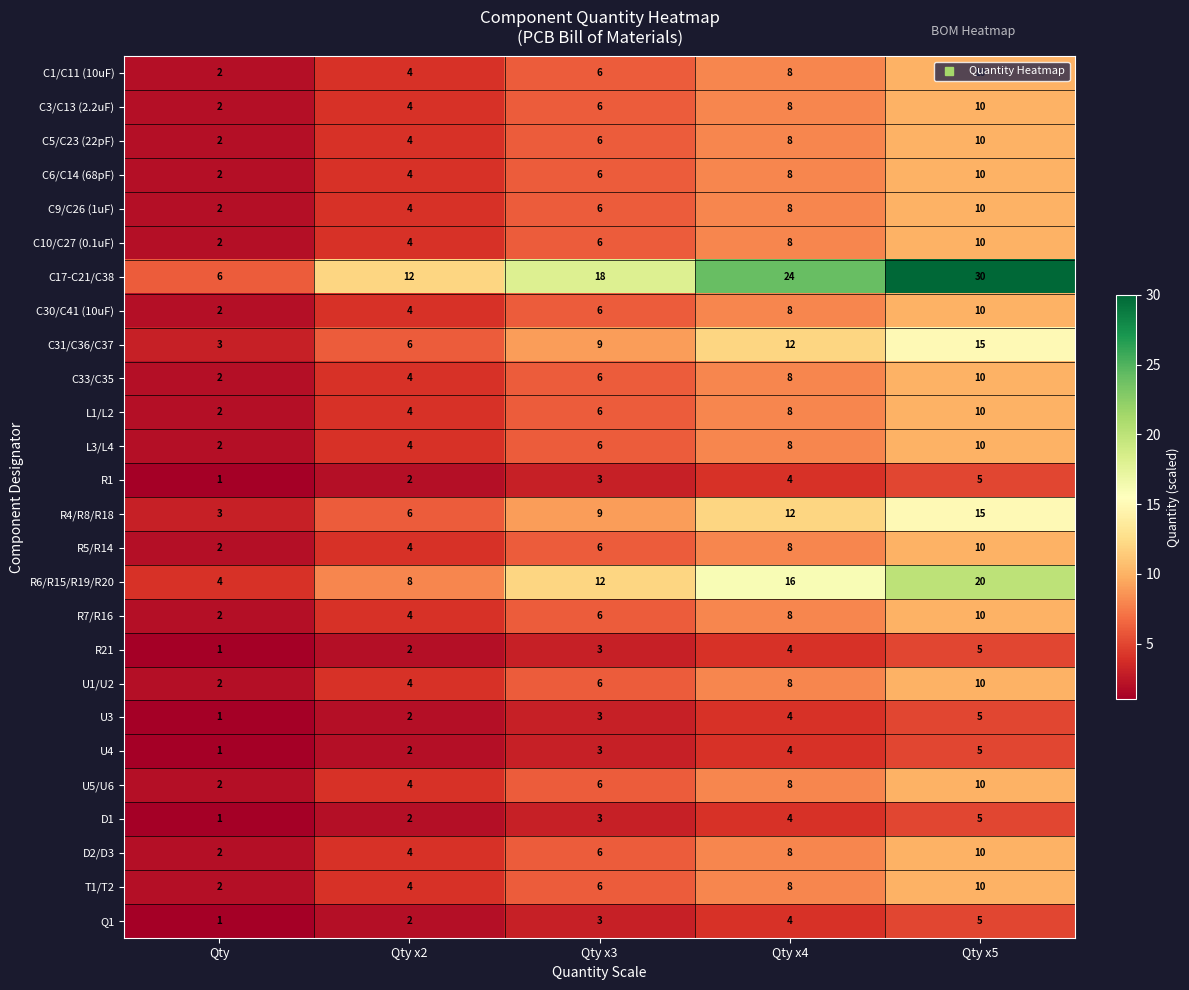

What value does the U3 series have at Qty x4?

4